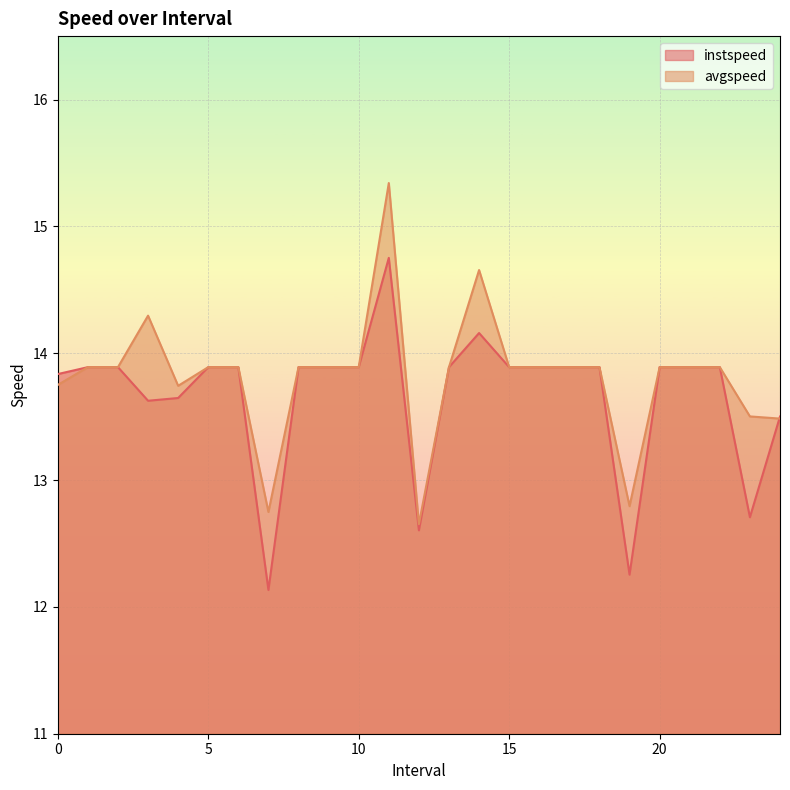

True or false: avgspeed and instspeed cross at least once.

True